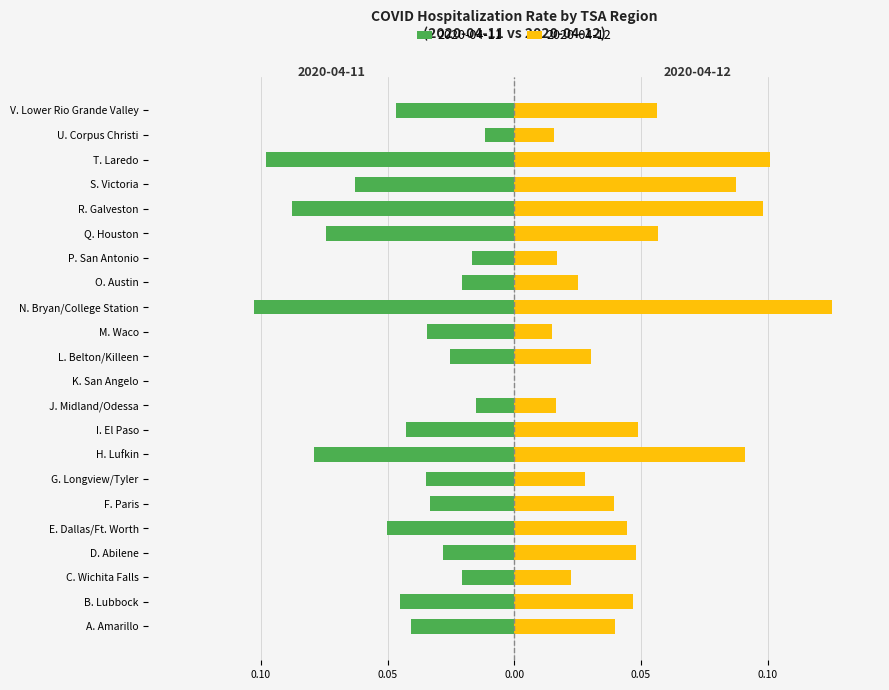

What position from the left is P. San Antonio?

16